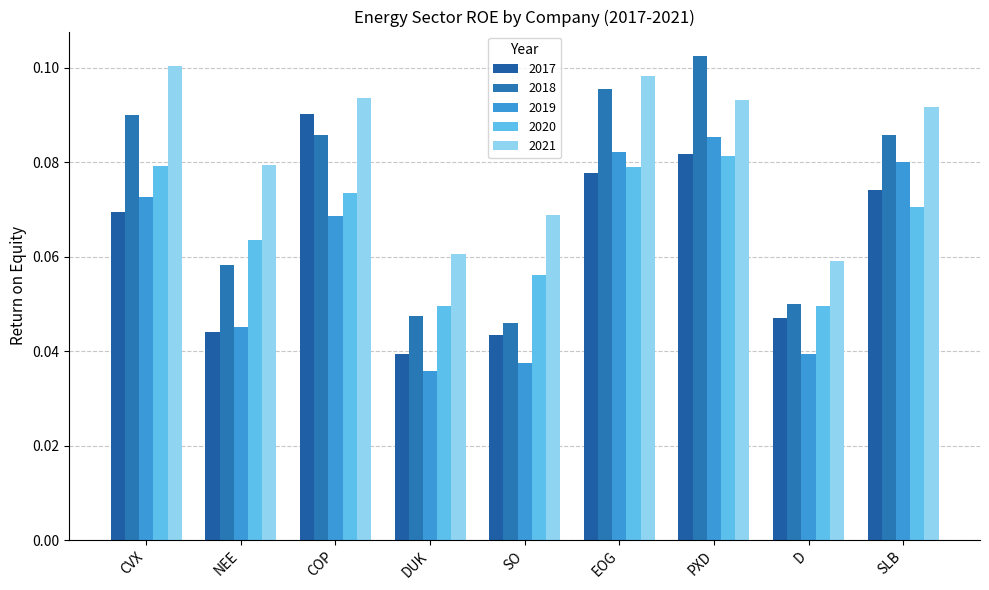

Which category has the highest value in the 2018 series?

PXD